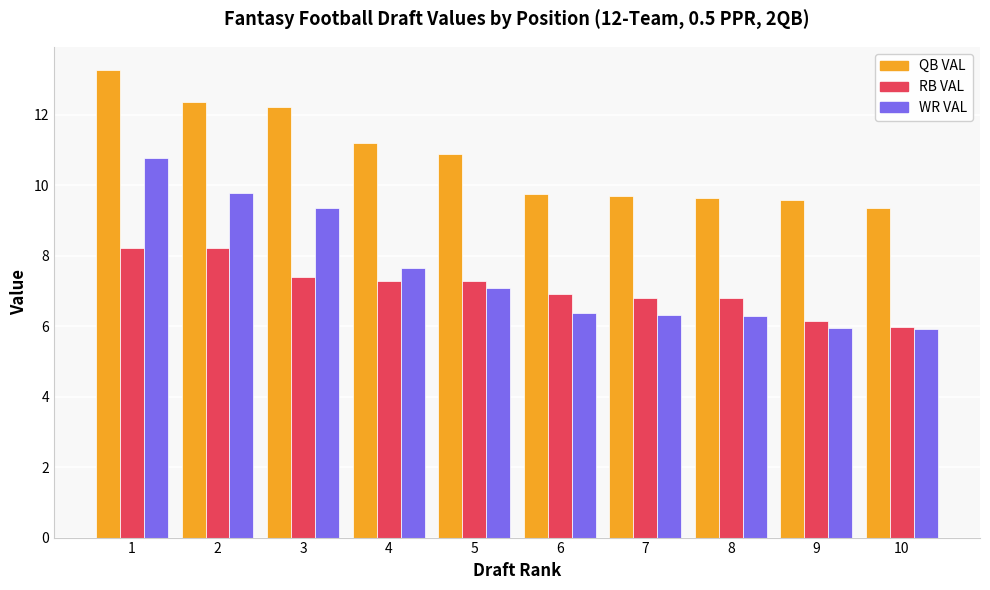

At which category is the sum across all series the highest?

1